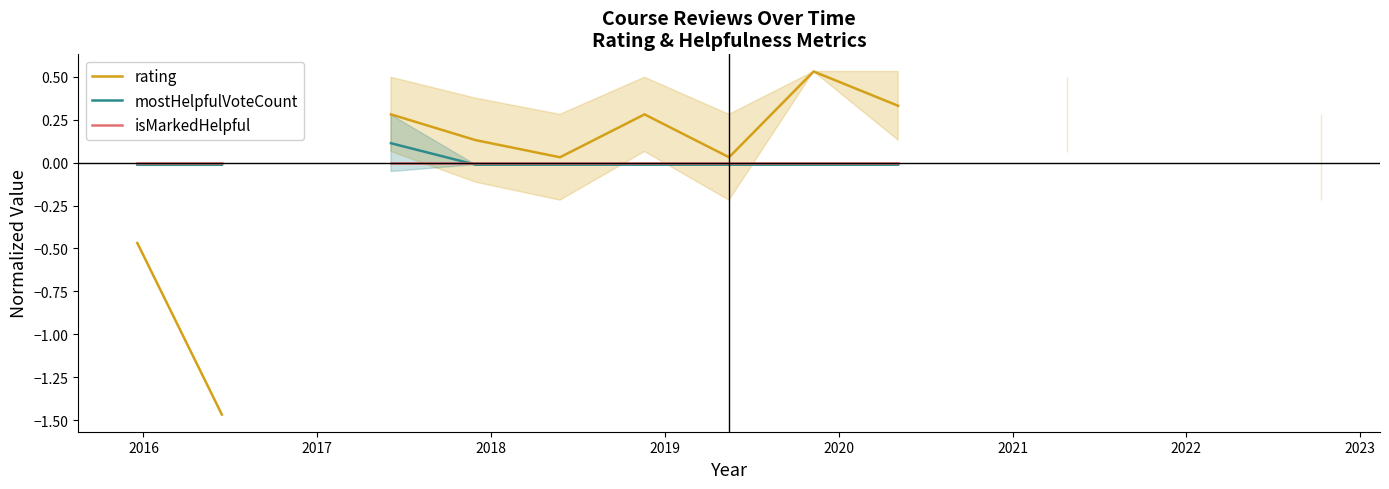

True or false: rating and isMarkedHelpful intersect in this chart.

False